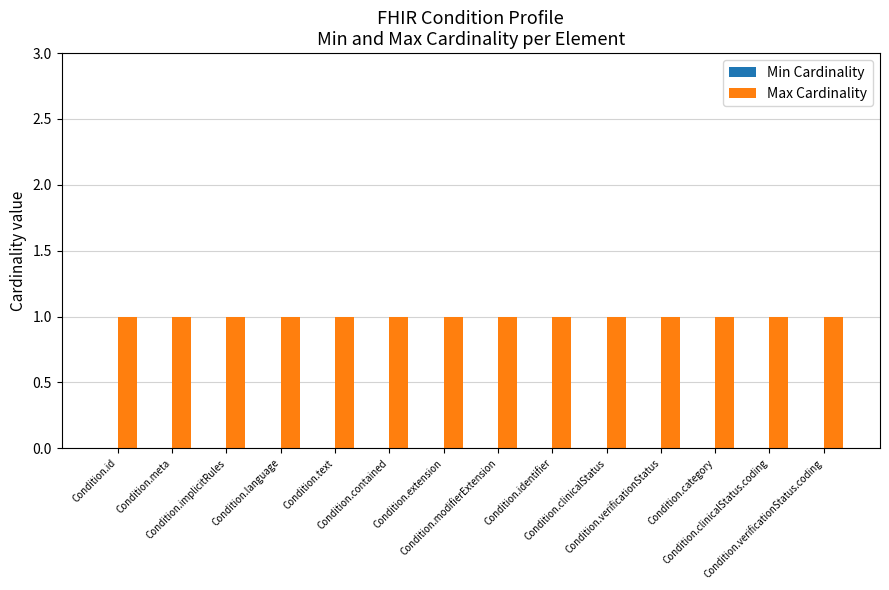

Rank the series by their maximum value, from lowest to highest.

Min Cardinality, Max Cardinality